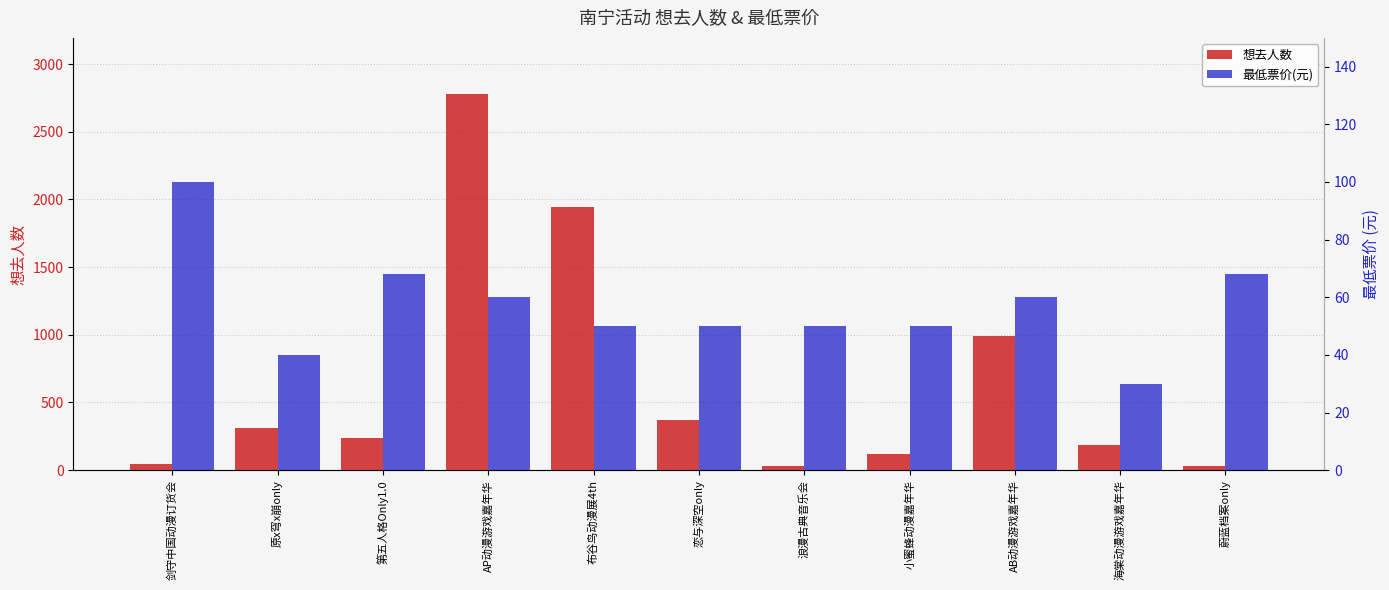

The 最低票价(元) series shows 30 at 小蜜蜂动漫嘉年华. True or false?

False